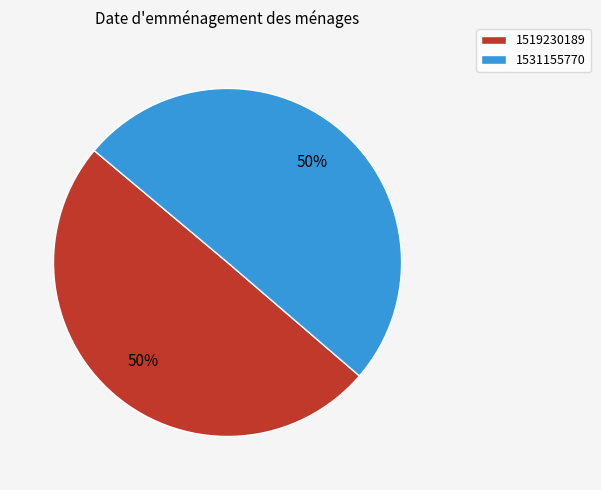

True or false: 1519230189 accounts for 50% of the total.

True